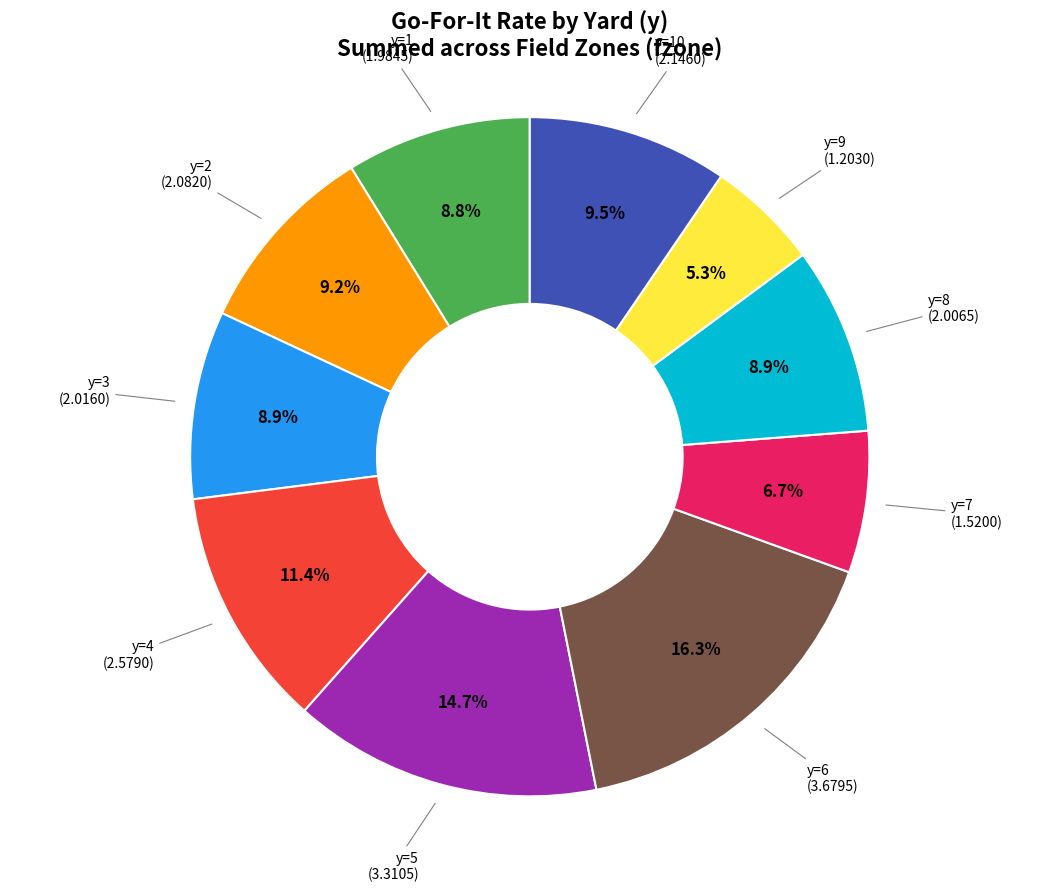

Is there any slice that represents more than half of the pie?

No